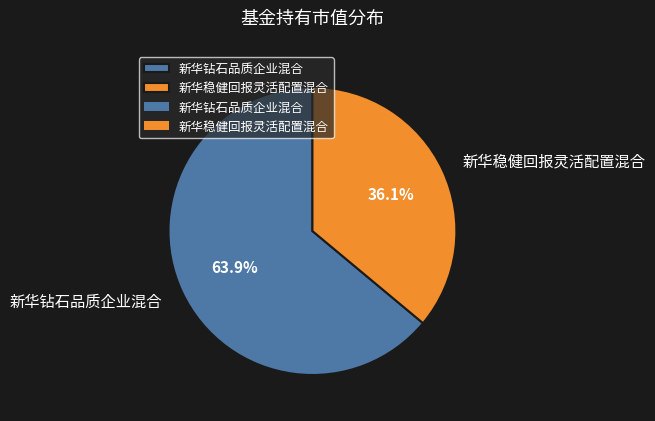

Do 新华钻石品质企业混合 and 新华稳健回报灵活配置混合 together represent more than half of the pie?

Yes